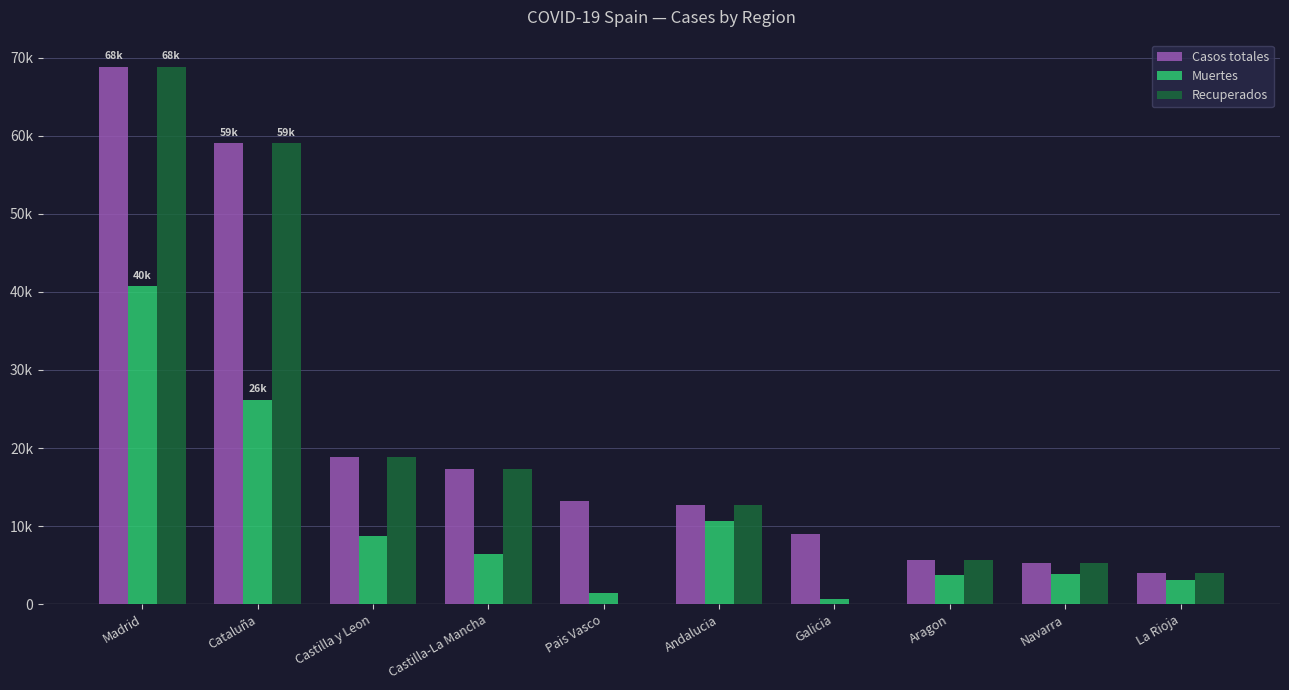

What is the minimum value for Muertes?

604